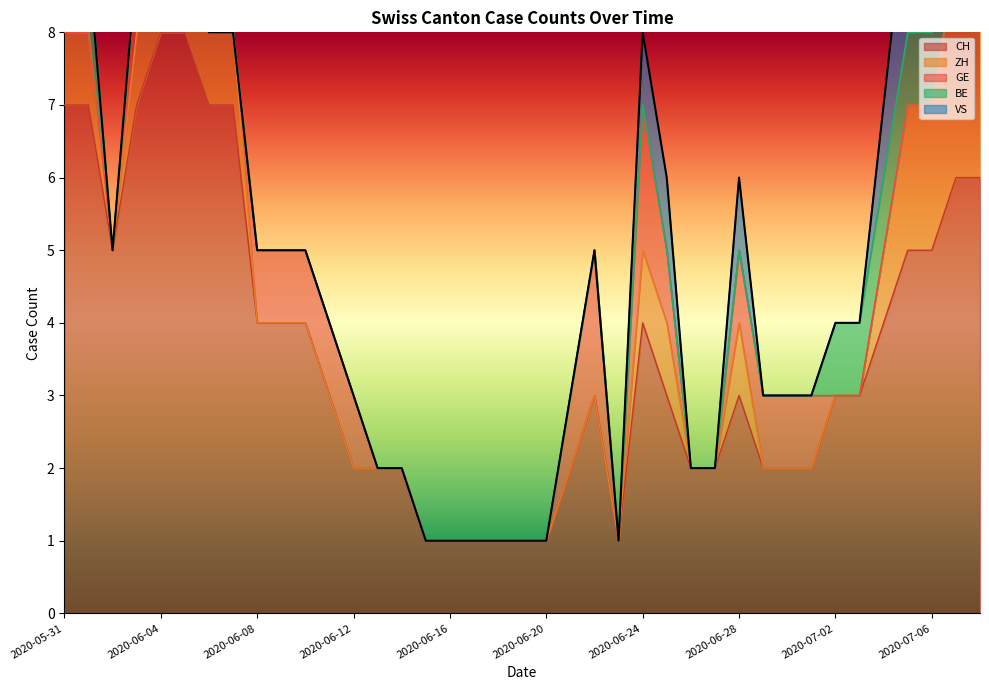

Where is the first local maximum for GE?

2020-06-22